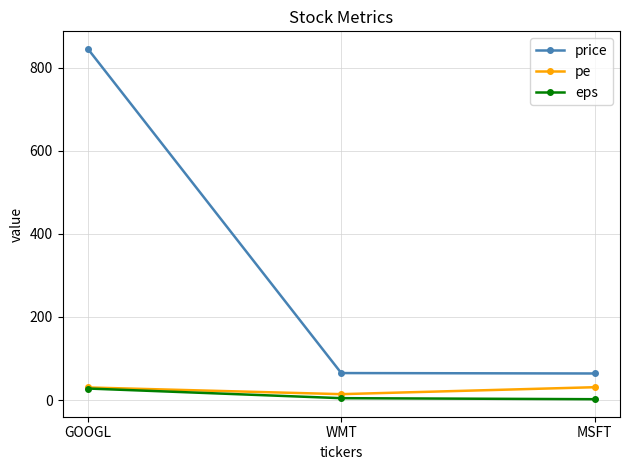

What is the minimum value for pe?

14.3